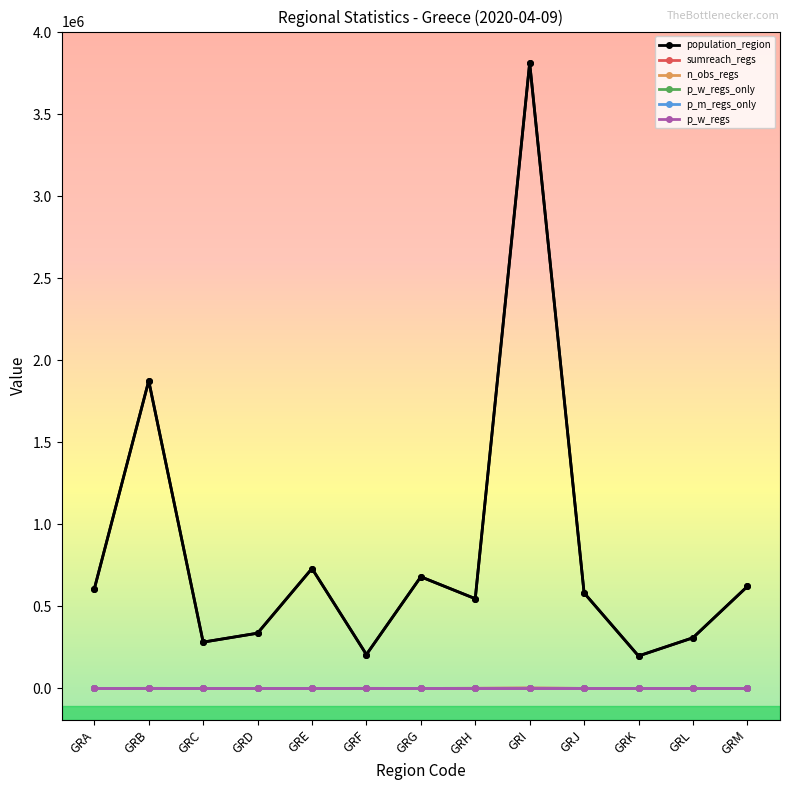

What is the minimum value for population_region?

197810.0